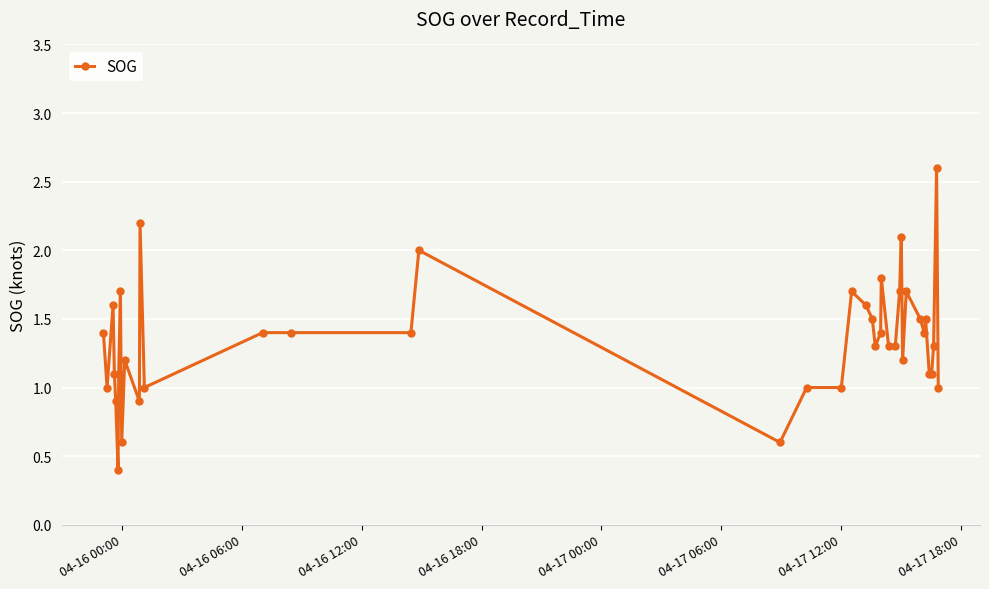

How many data points does each series have?

40